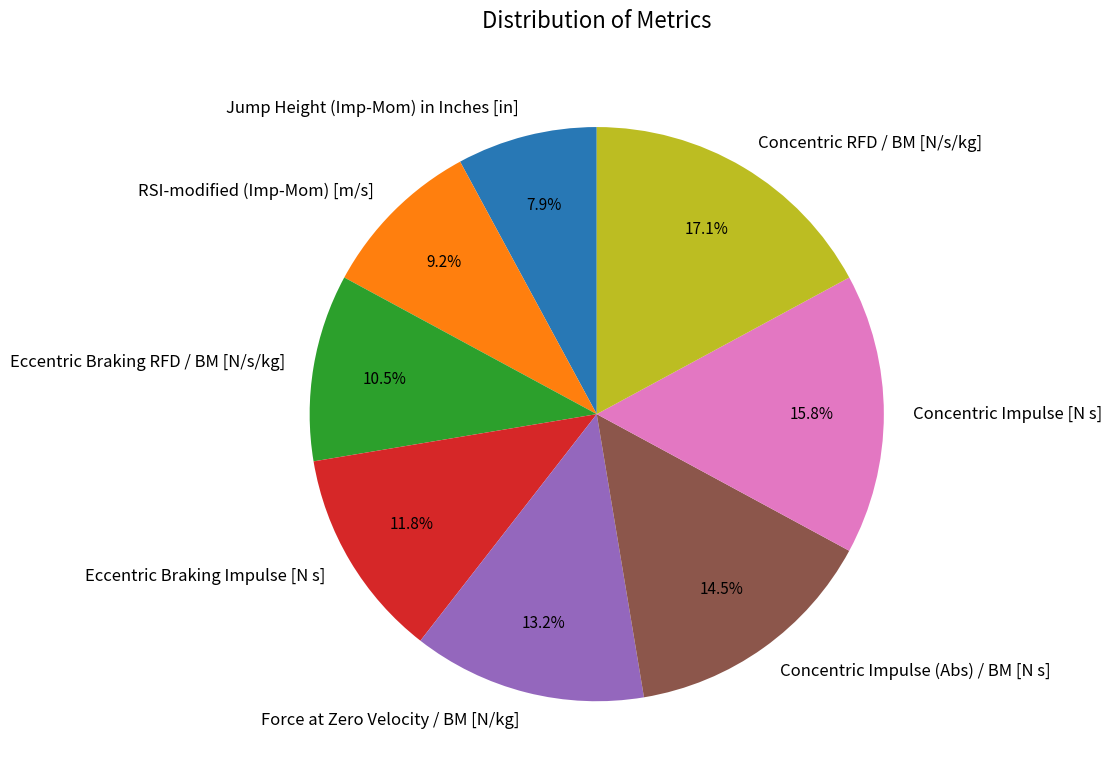

To the nearest percent, what portion does Concentric RFD / BM [N/s/kg] represent?

17%